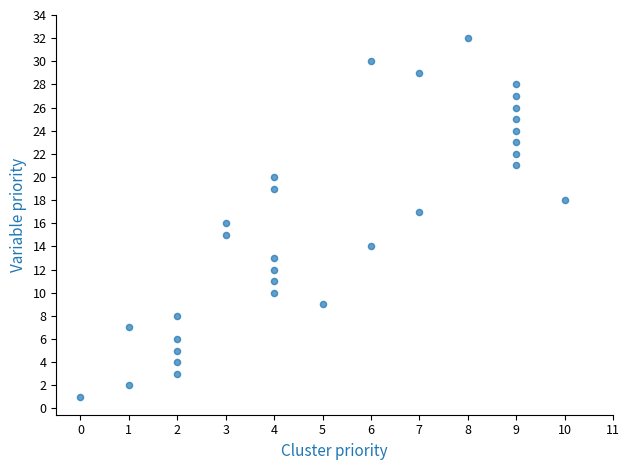

What is the range of X values (max minus min)?

10